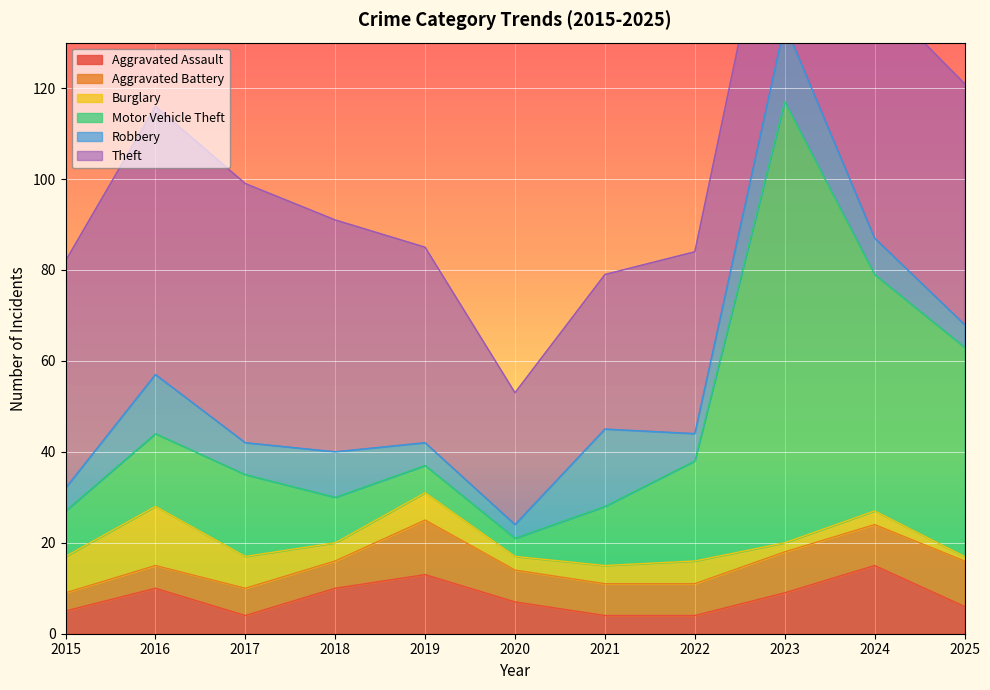

At which label is Burglary closest to 7?

2017